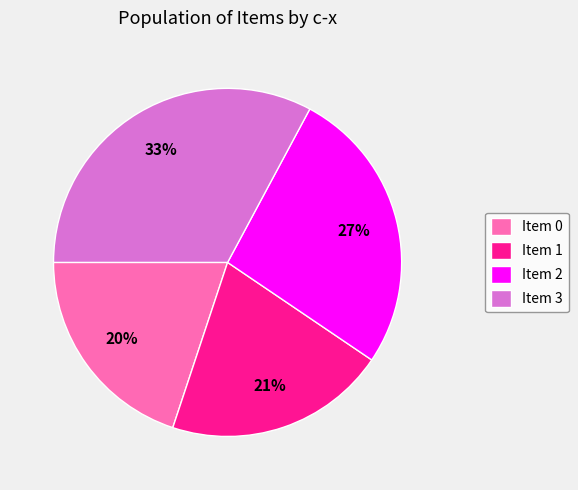

To the nearest percent, what percentage of the pie is Item 1?

21%